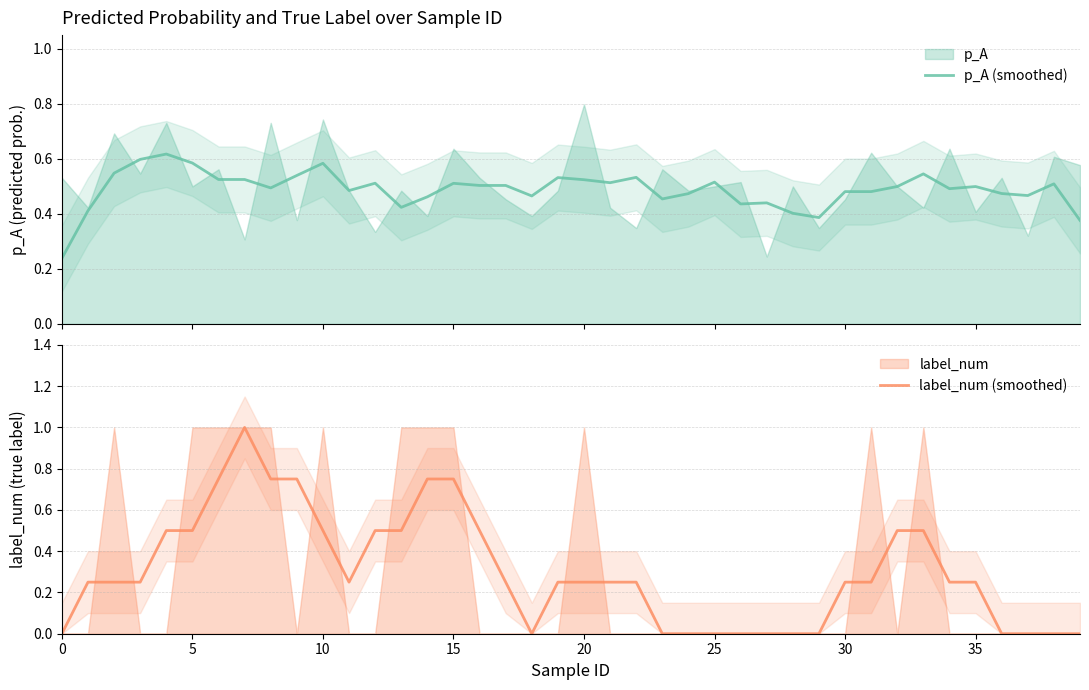

Reading left to right, extract all data points from this chart.

p_A (smoothed): 0.2	0.4	0.5	0.6	0.6	0.6	0.5	0.5	0.5	0.5	0.6	0.5	0.5	0.4	0.5	0.5	0.5	0.5	0.5	0.5	0.5	0.5	0.5	0.5	0.5	0.5	0.4	0.4	0.4	0.4	0.5	0.5	0.5	0.5	0.5	0.5	0.5	0.5	0.5	0.4
label_num (smoothed): 0.0	0.2	0.2	0.2	0.5	0.5	0.8	1.0	0.8	0.8	0.5	0.2	0.5	0.5	0.8	0.8	0.5	0.2	0.0	0.2	0.2	0.2	0.2	0.0	0.0	0.0	0.0	0.0	0.0	0.0	0.2	0.2	0.5	0.5	0.2	0.2	0.0	0.0	0.0	0.0